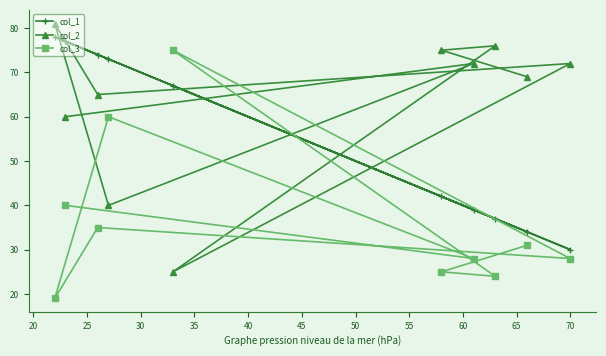

Rank the series by their average value, from lowest to highest.

col_3, col_1, col_2